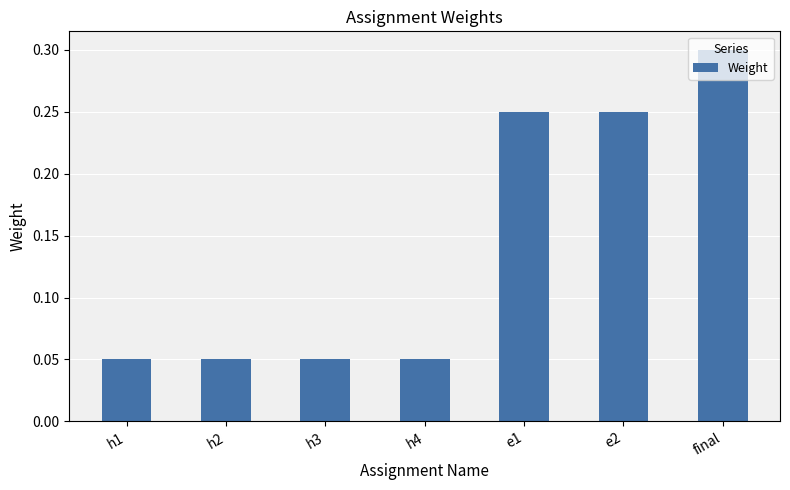

Does the chart contain stacked bars?

No